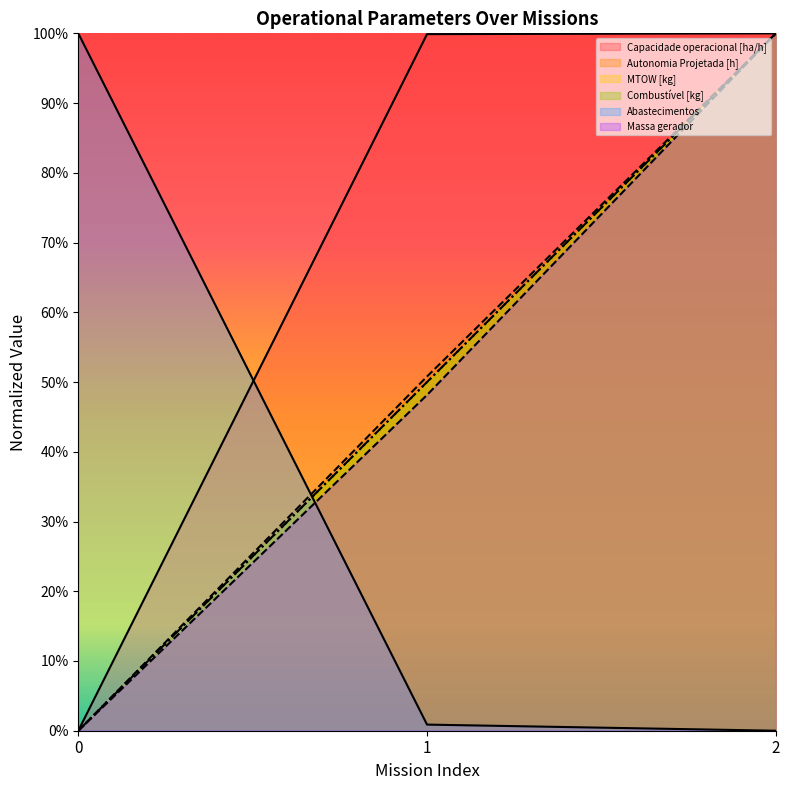

Which series has the widest spread of values?

Capacidade operacional [ha/h]